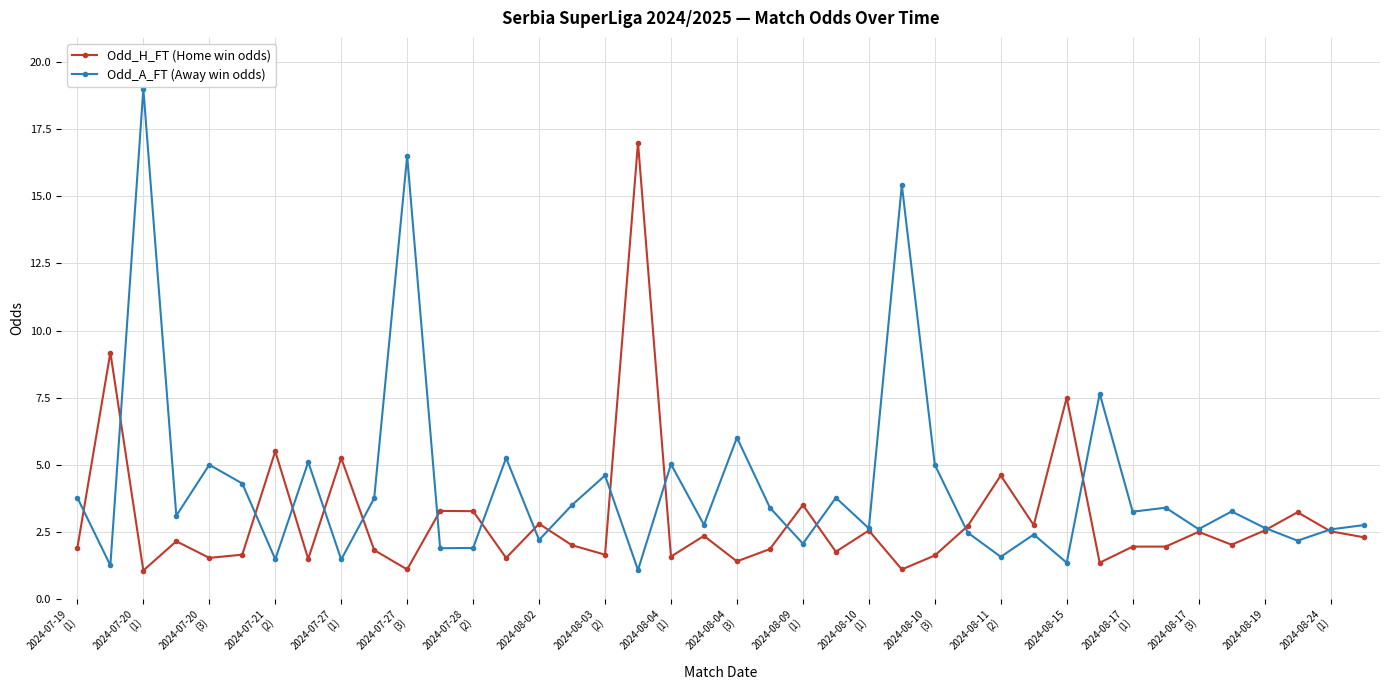

What is the sum of all Odd_A_FT (Away win odds) values?

169.3